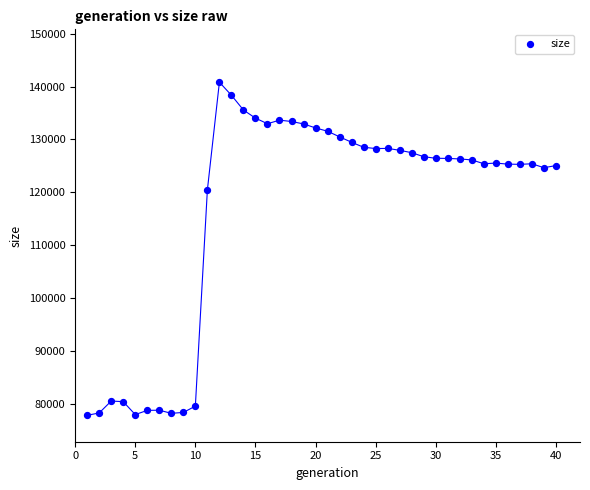

What Y value in the scatter plot is closest to 109310?

120429